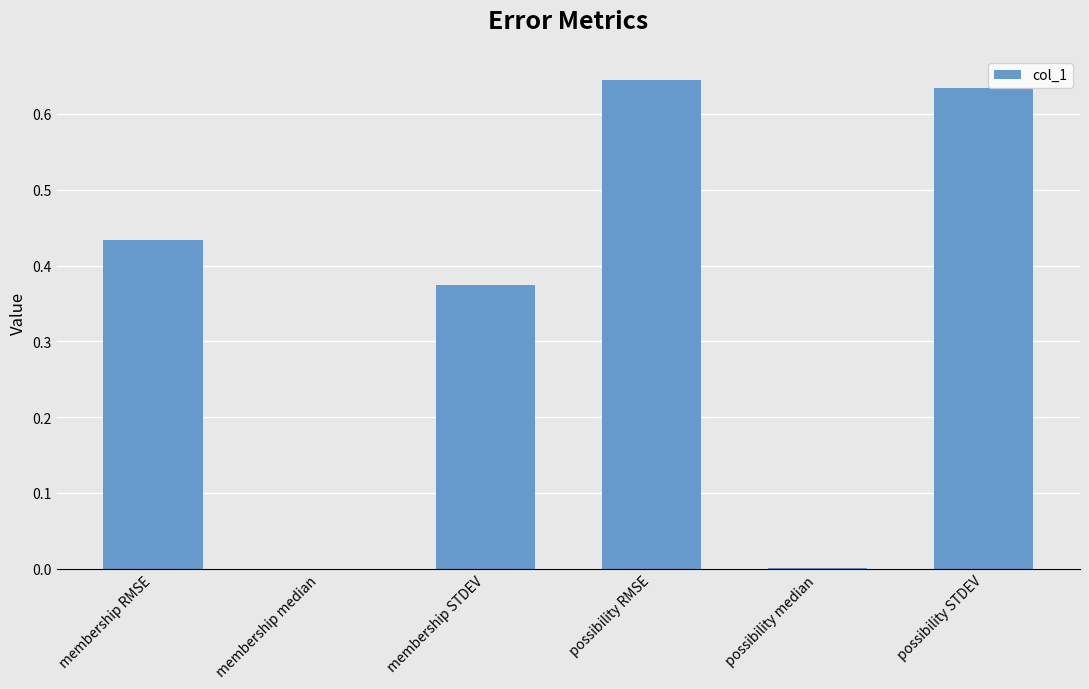

Between possibility median and possibility STDEV, which is larger?

possibility STDEV